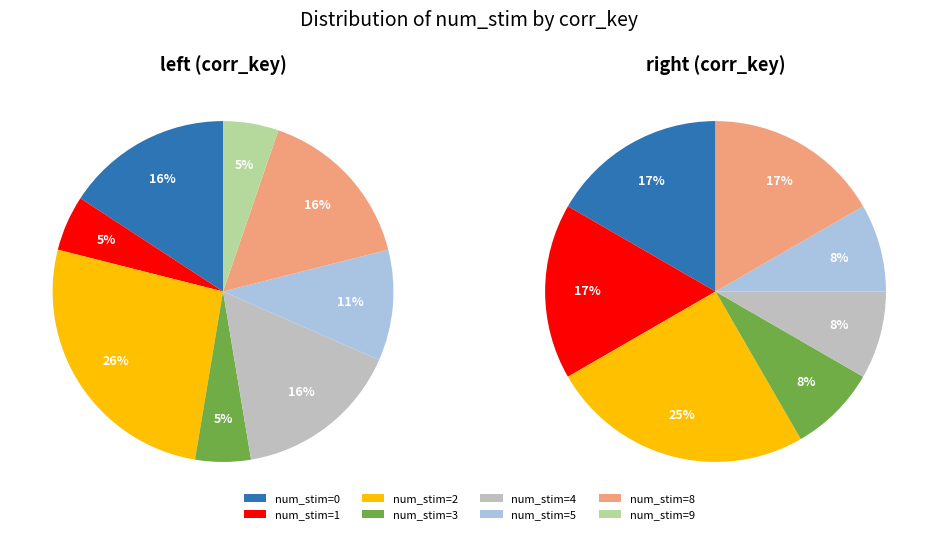

Is 8 the majority of the pie?

No